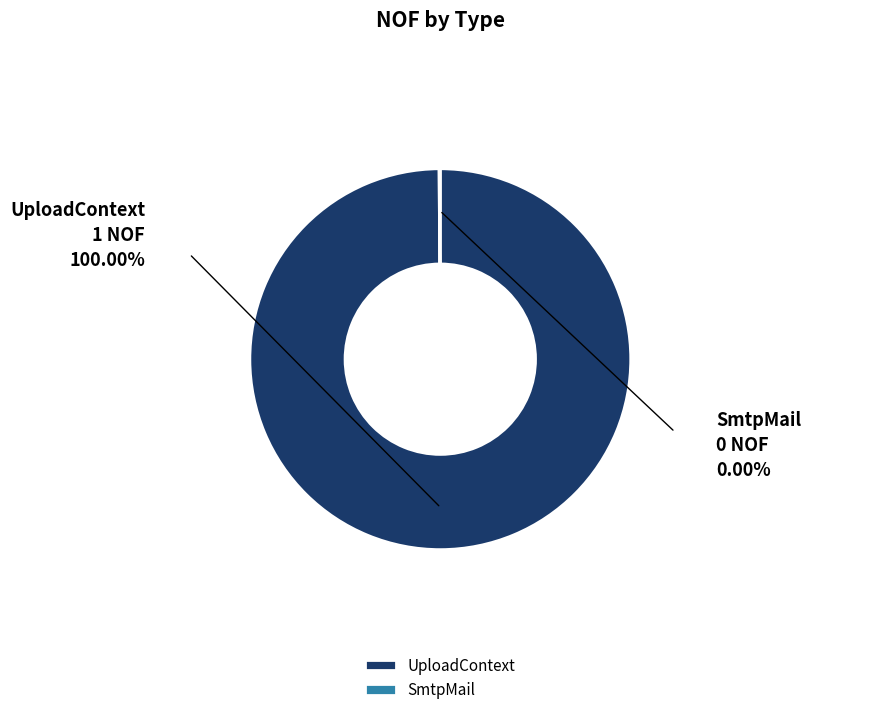

Which category has the biggest portion of the pie?

UploadContext